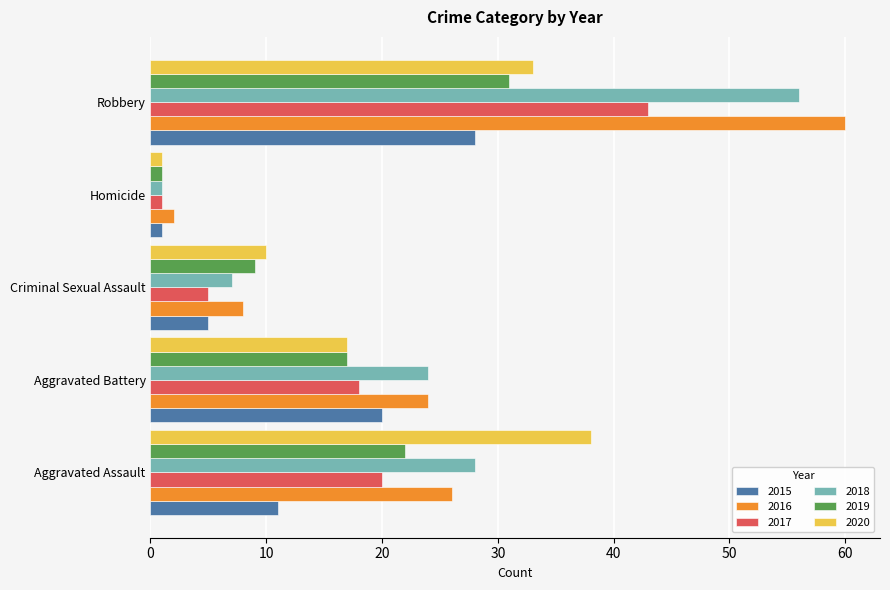

How many 2020 values are between 10 and 33?

3